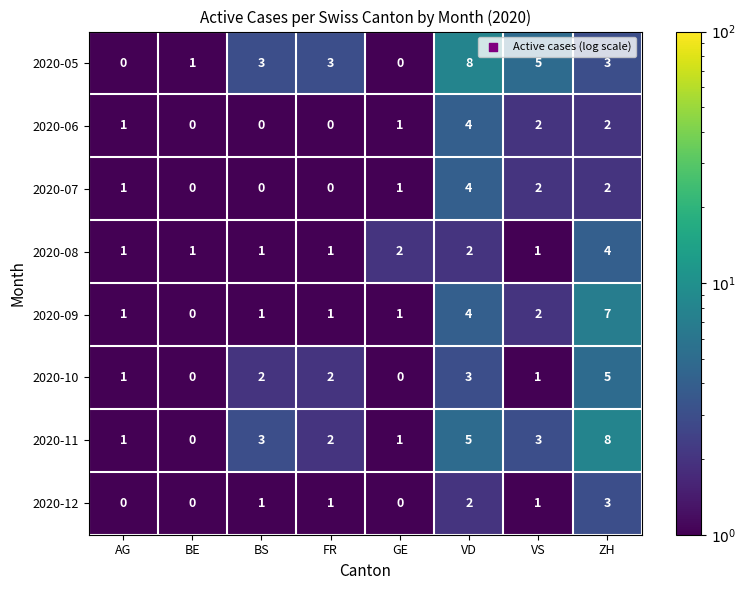

Count the 2020-08 values in the range 1 to 2.

7